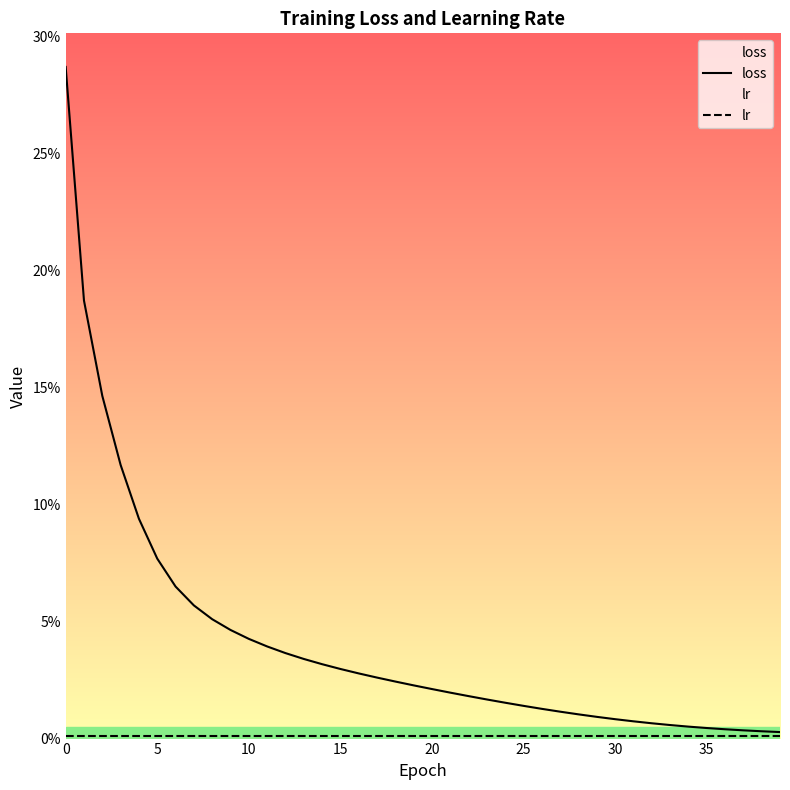

True or false: loss has more than 0 interior local peaks.

False